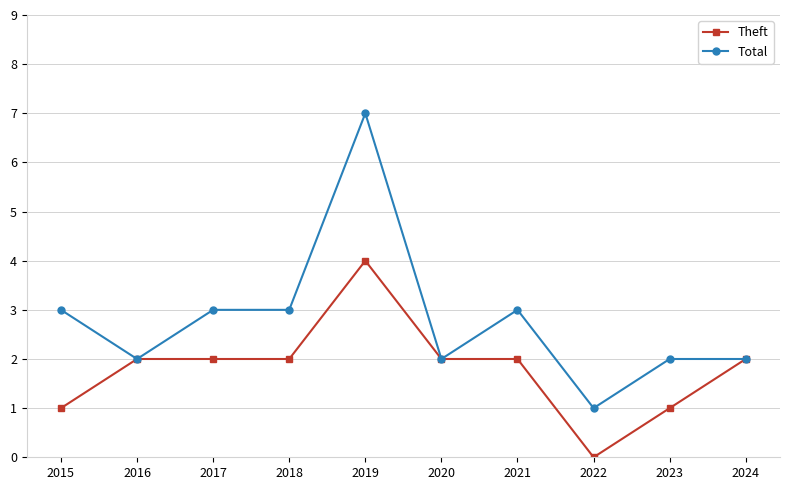

What is the sum of all Theft values?

18